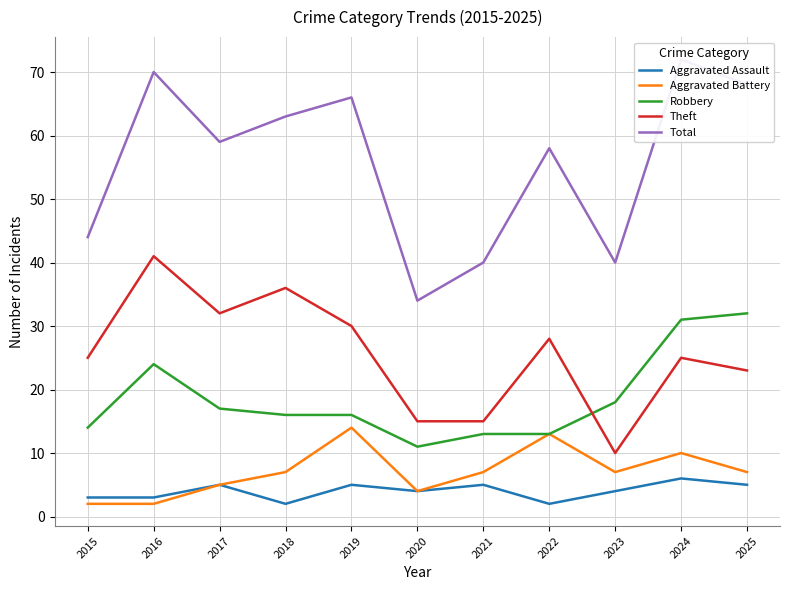

Does the chart display data point markers on the line(s)?

No